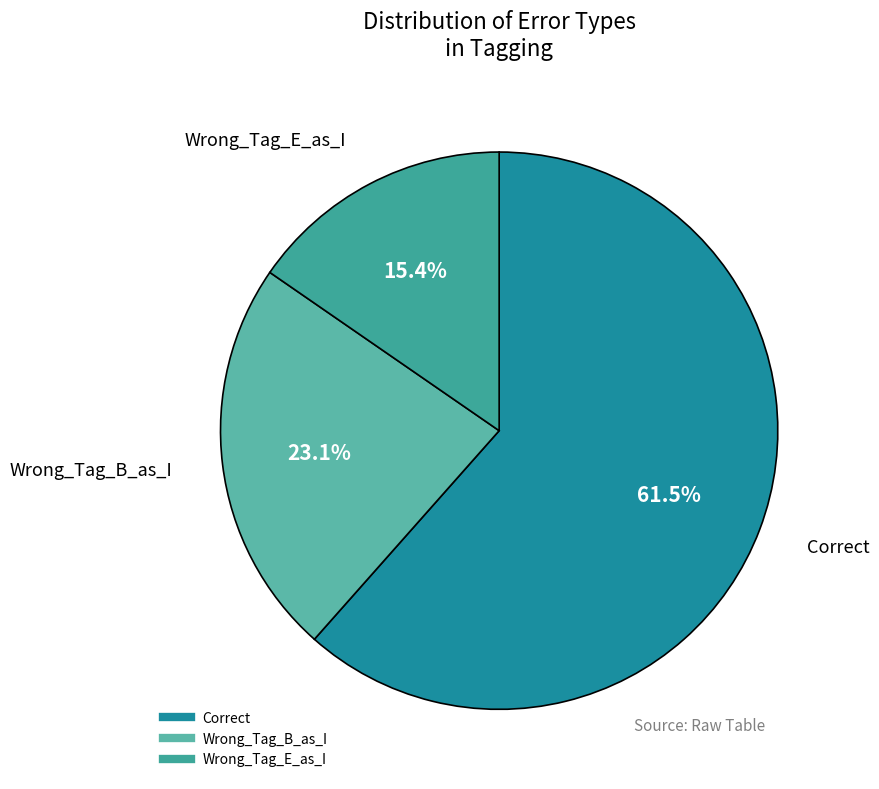

To the nearest percent, what percentage of the pie is Wrong_Tag_E_as_I?

15%